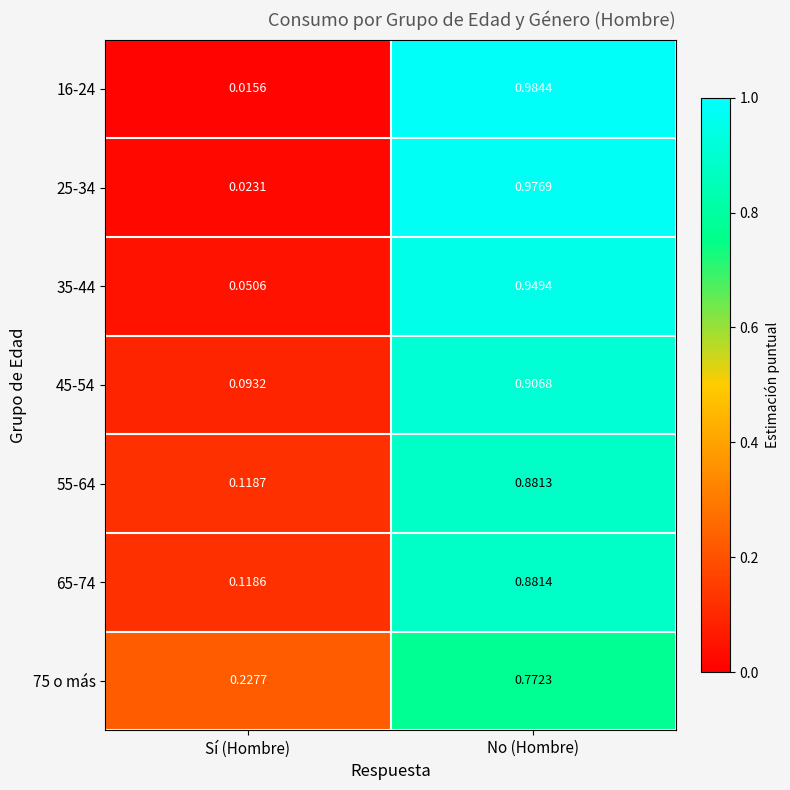

At which label is 16-24 closest to 0?

Sí (Hombre)